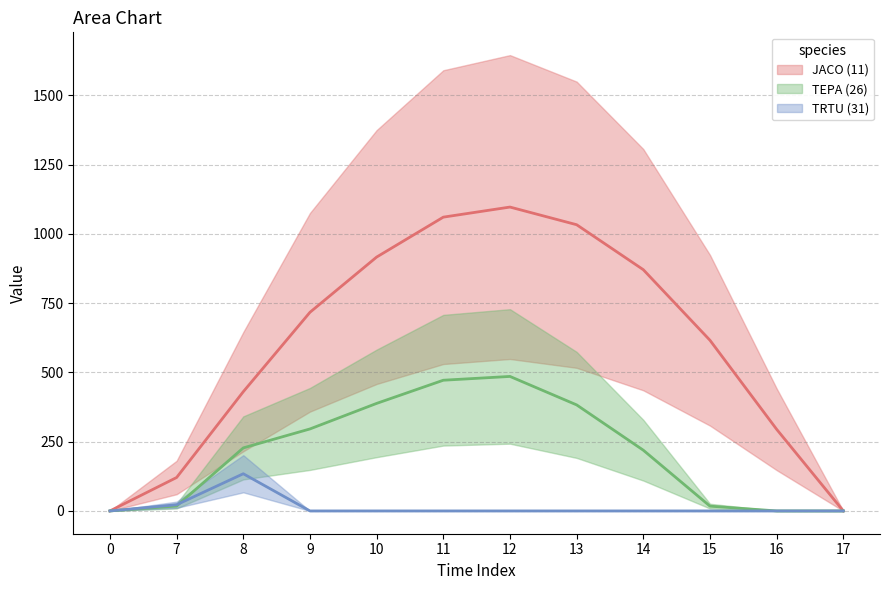

At which label is series_2 (row 0.2) closest to 67?

7